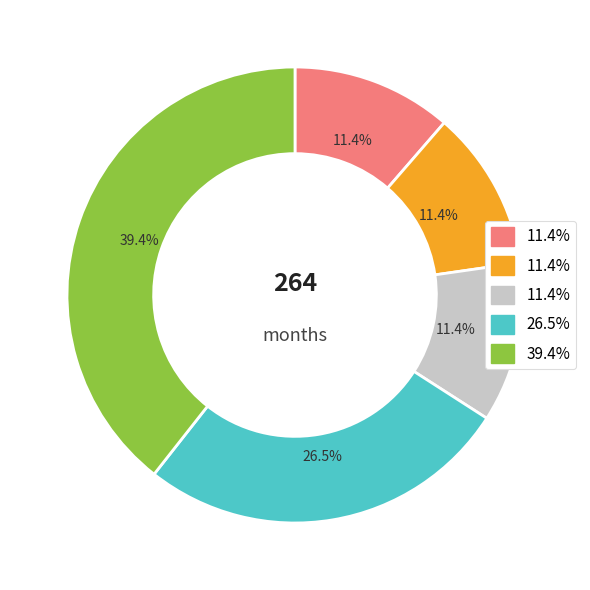

Is there any slice that represents more than half of the pie?

No